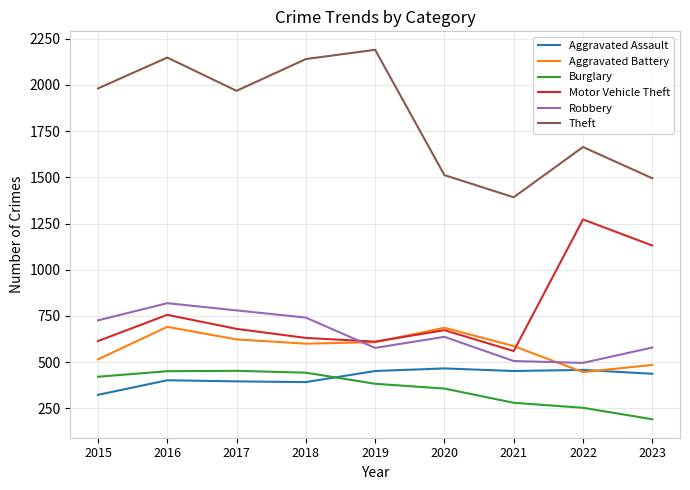

Does the chart display data point markers on the line(s)?

No